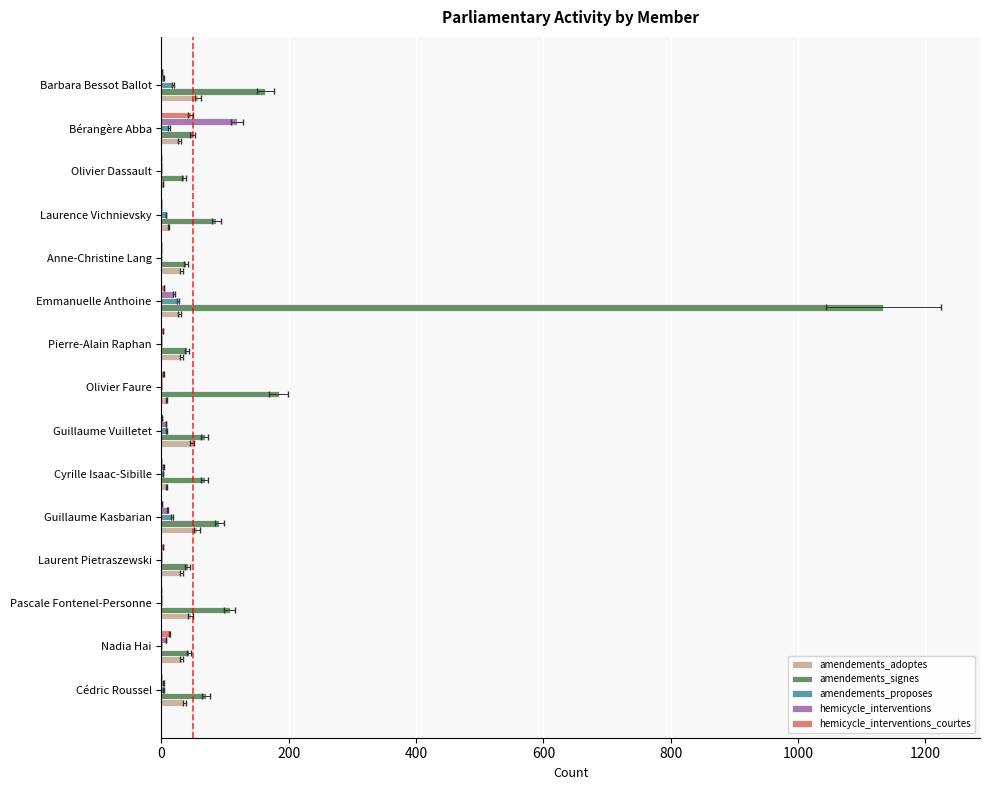

What are all the series names shown in the legend?

amendements_adoptes, amendements_signes, amendements_proposes, hemicycle_interventions, hemicycle_interventions_courtes